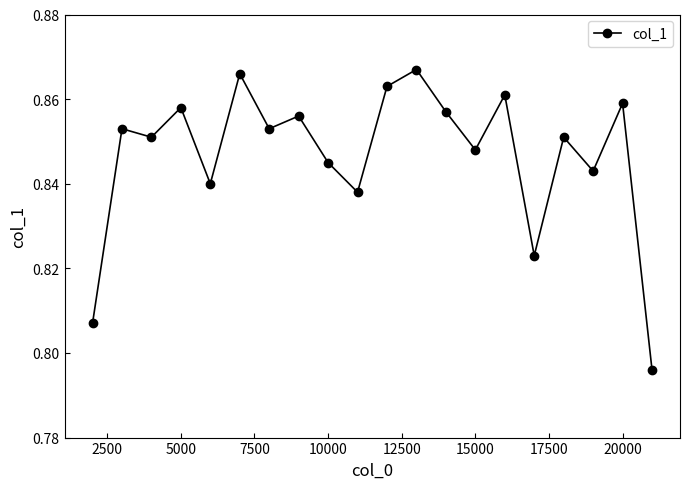

Count the values in the range 0 to 1.

20